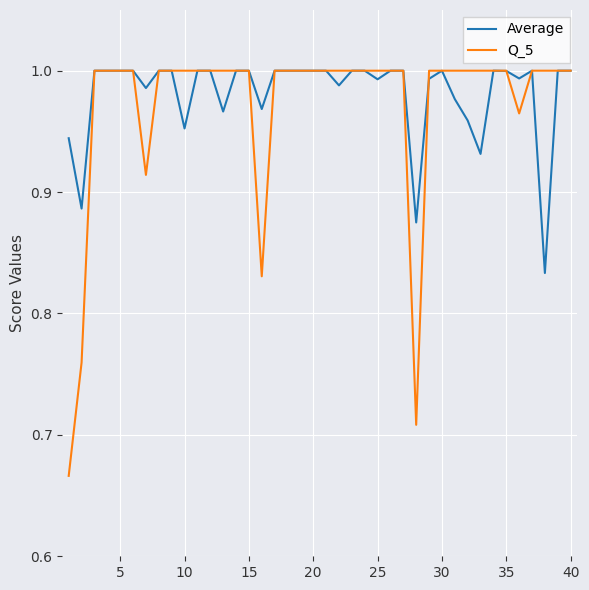

Which series has the largest range (max minus min)?

Q_5